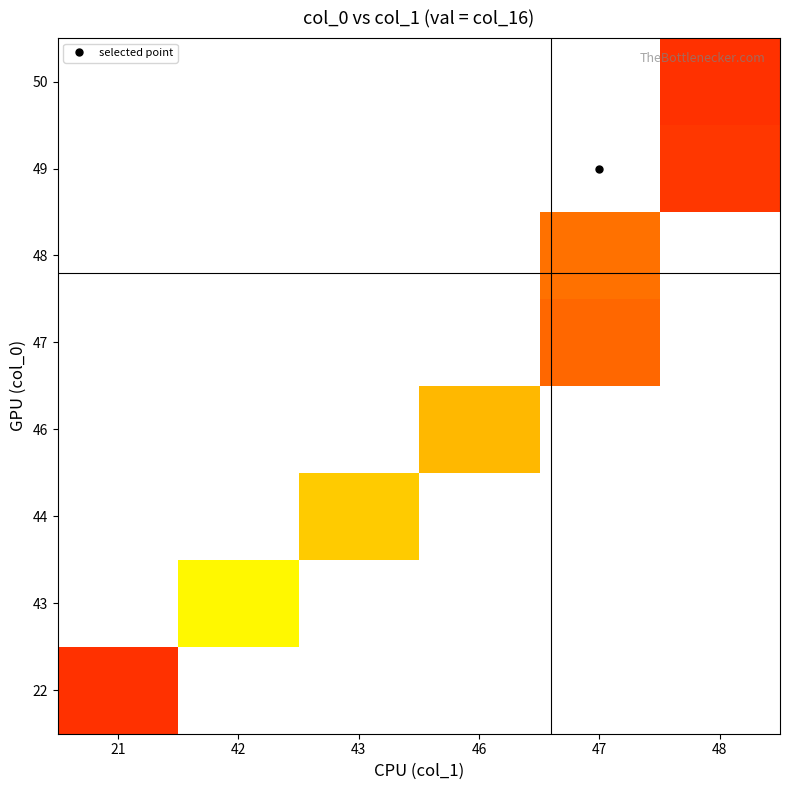

What is the minimum value shown in the chart?

47.0